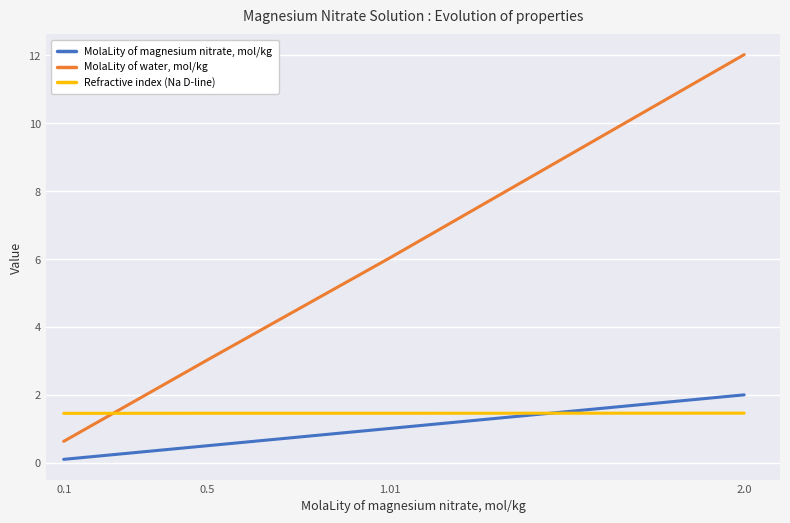

Is this an area chart (filled region under the line)?

No